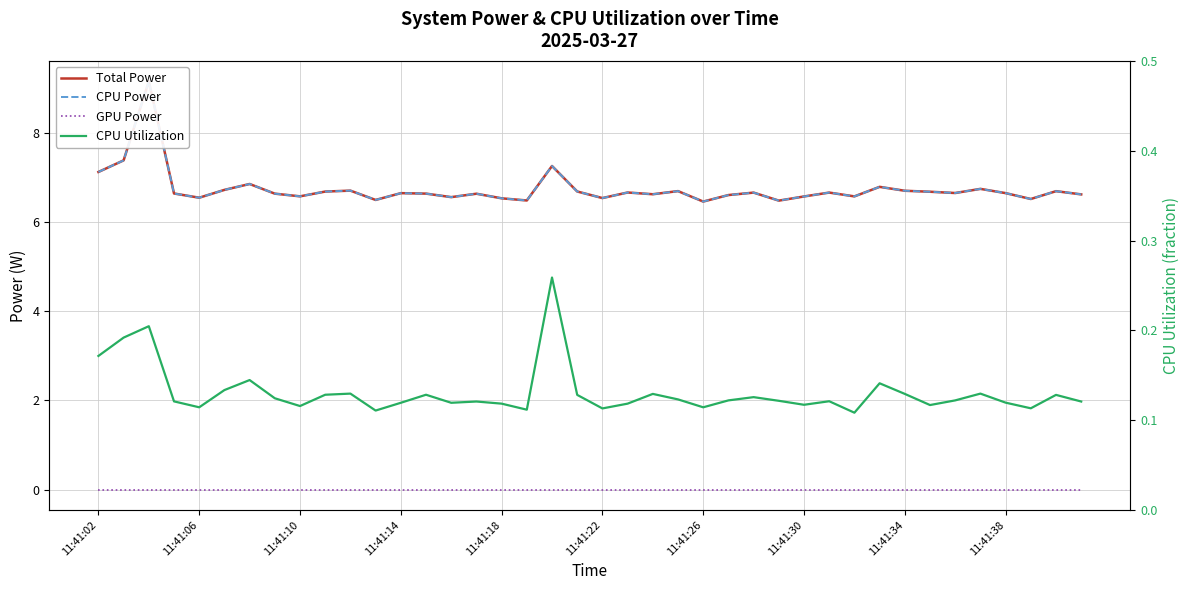

The Total Power series shows 6.7 at 35. True or false?

True